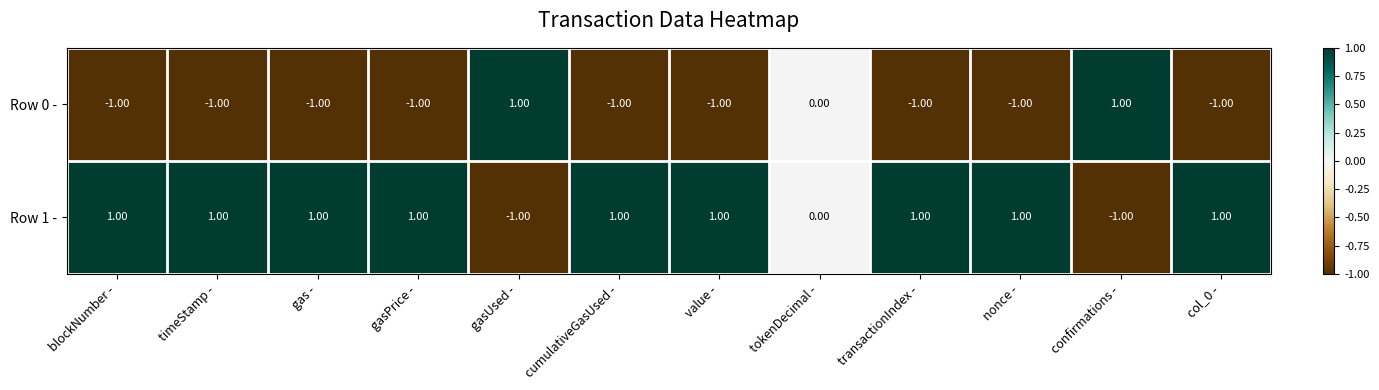

How many values in the Row 1 - series are below 1?

3